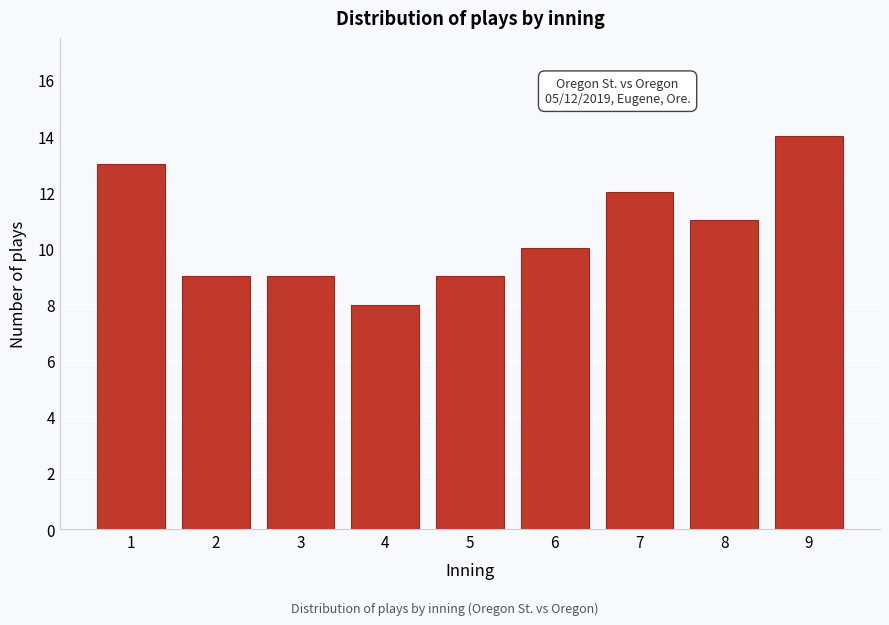

Reading right to left, transcribe all the data shown in this chart.

14	11	12	10	9	8	9	9	13